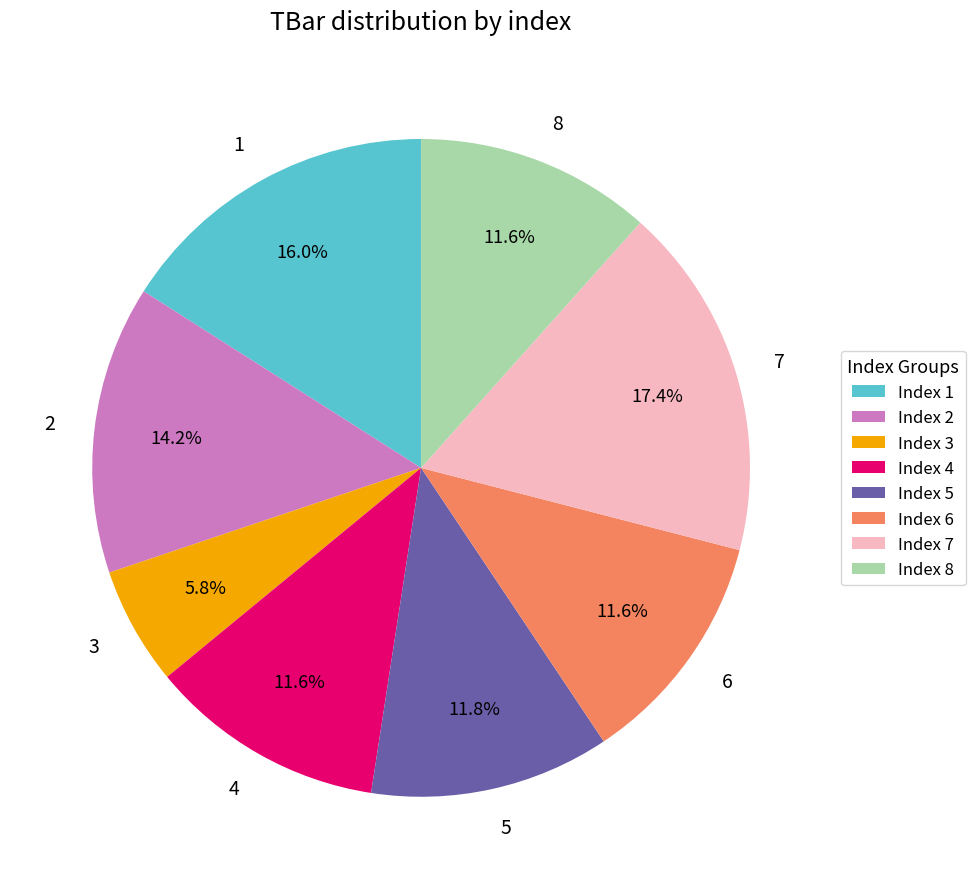

Does any single category account for the majority?

No